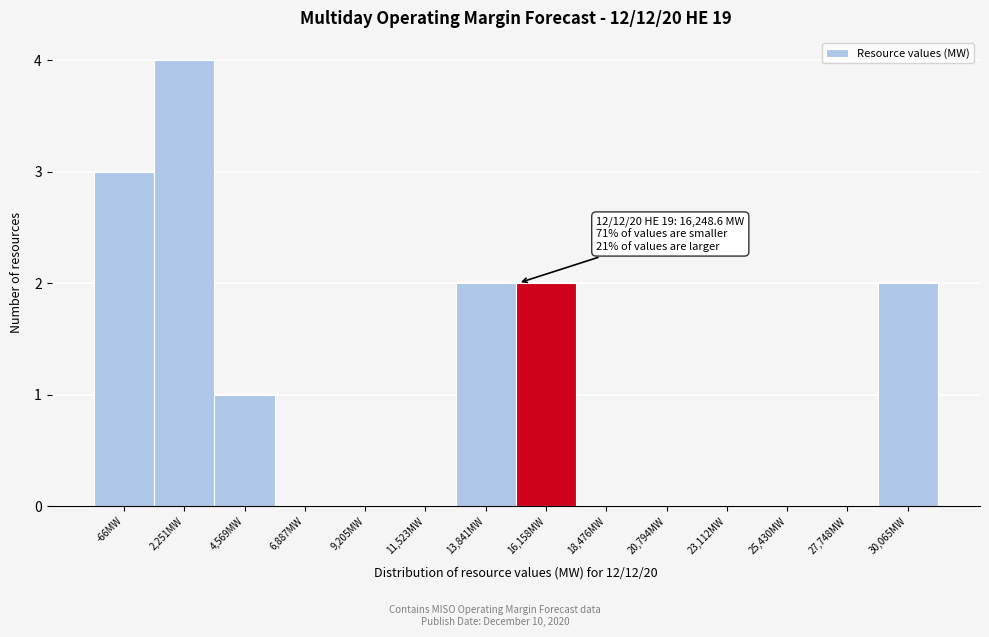

Reading right to left, list all the values displayed in this chart.

30,065MW=2	27,748MW=0	25,430MW=0	23,112MW=0	20,794MW=0	18,476MW=0	16,158MW=2	13,841MW=2	11,523MW=0	9,205MW=0	6,887MW=0	4,569MW=1	2,251MW=4	-66MW=3